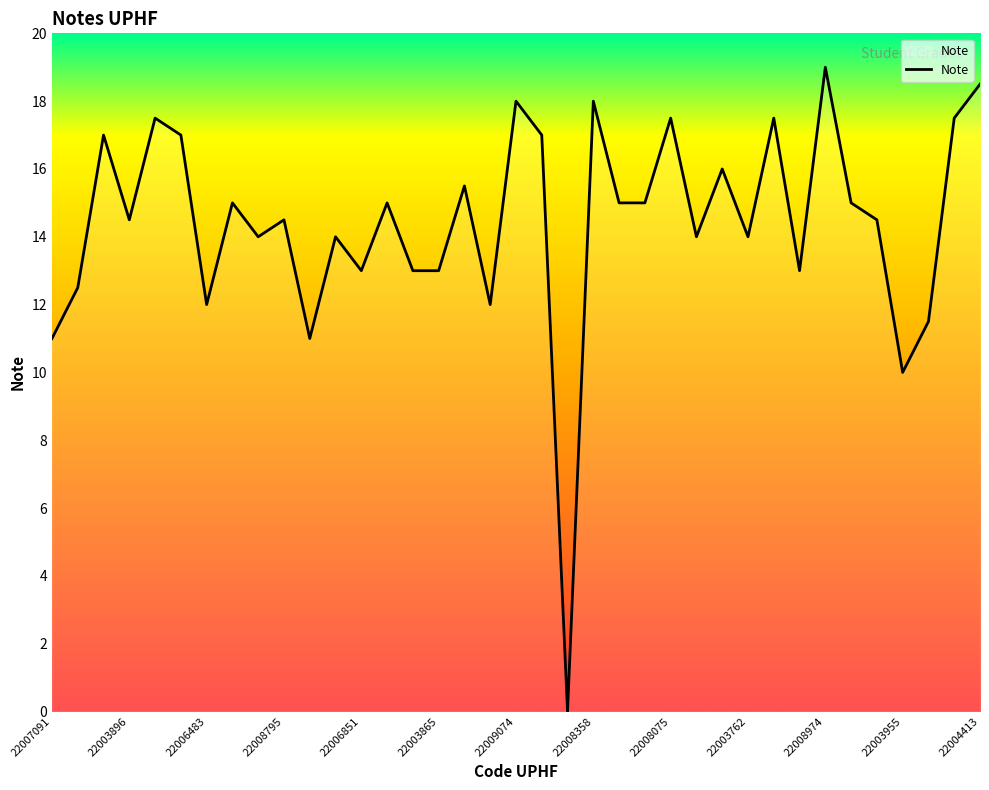

Does the chart have visible grid lines?

No